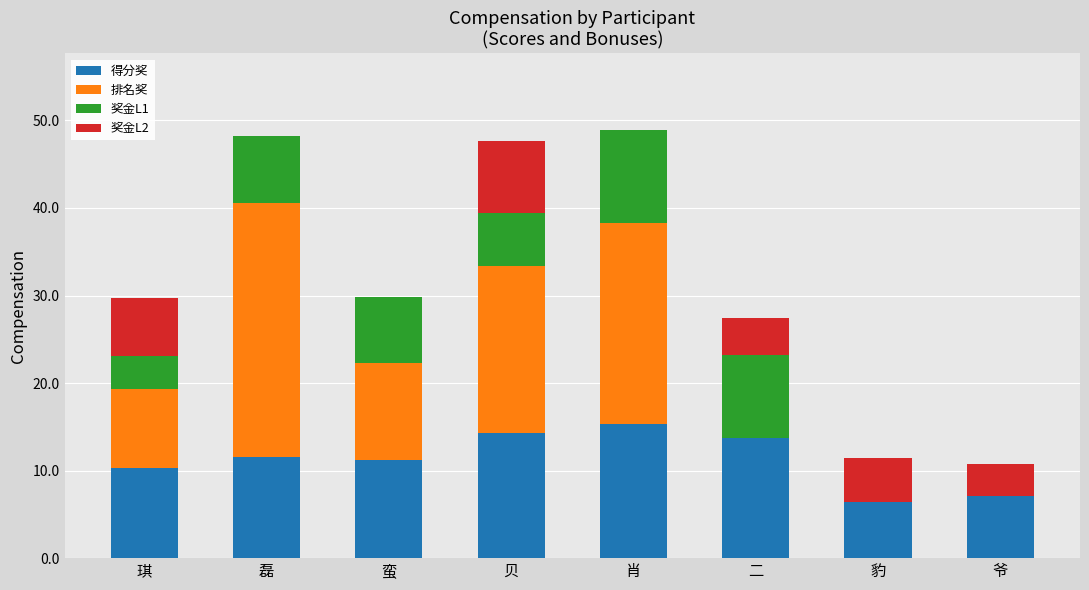

What is the total value across all series at 琪?

29.7